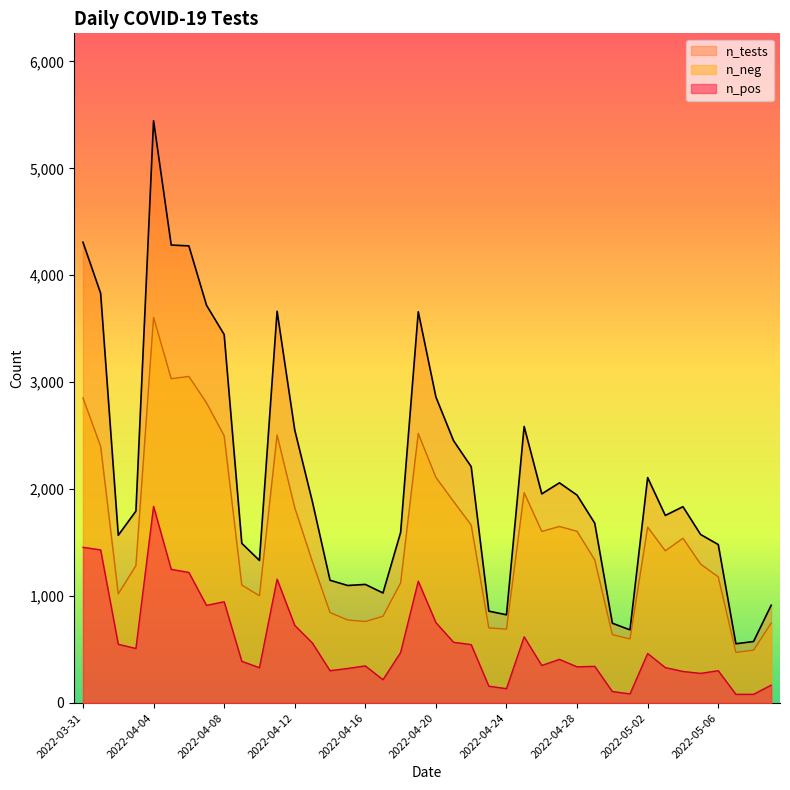

What is the difference between the n_pos values at 2022-04-08 and 2022-04-21?

379